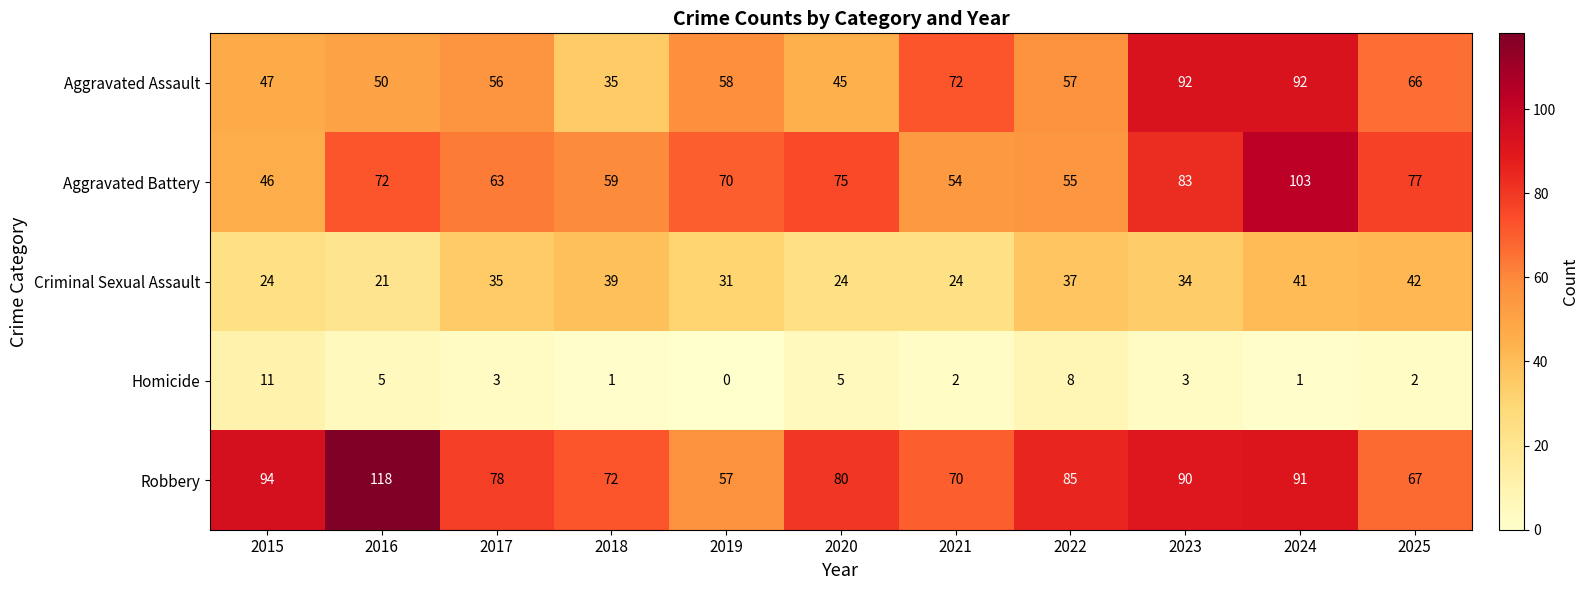

What is the sum of the Homicide values at 2021 and 2025?

4